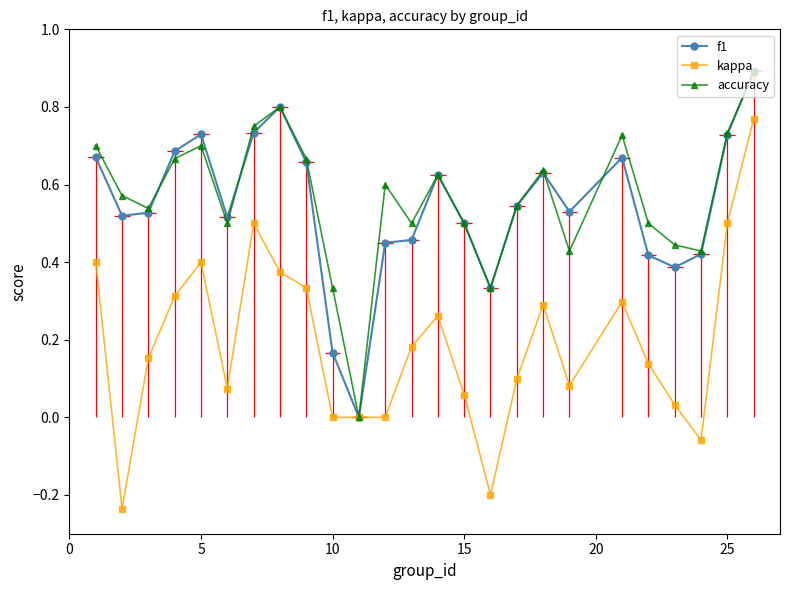

What are all the series names shown in the legend?

f1, kappa, accuracy